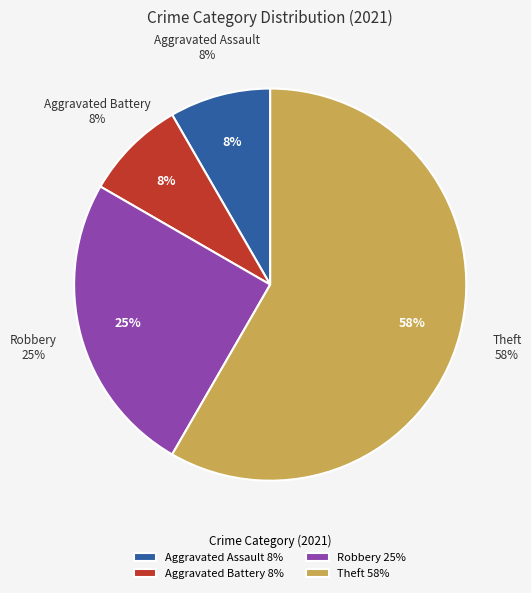

Does Homicide represent more than half of the total?

No